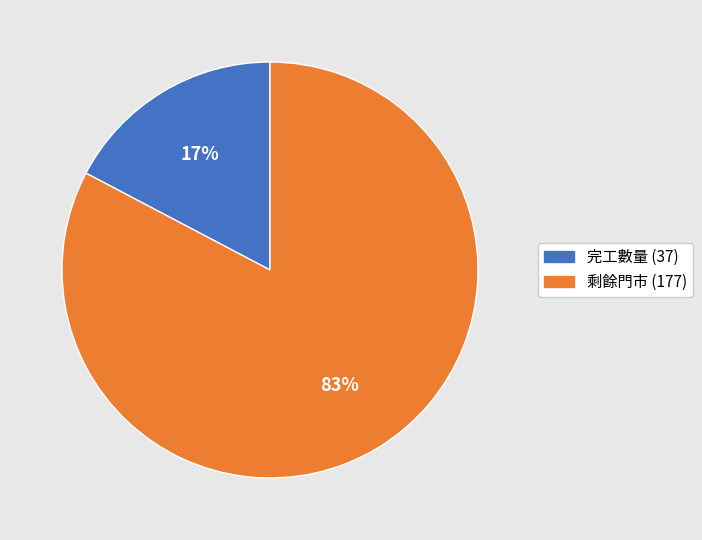

Rank the categories by value from lowest to highest.

完工數量 (37), 剩餘門市 (177)